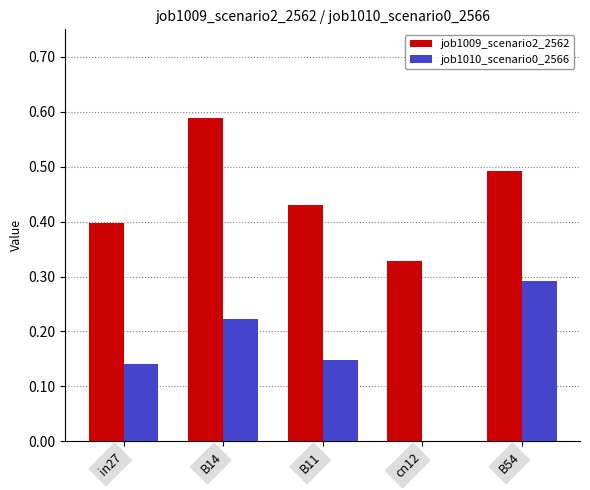

What is the sum of all job1009_scenario2_2562 values?

2.2